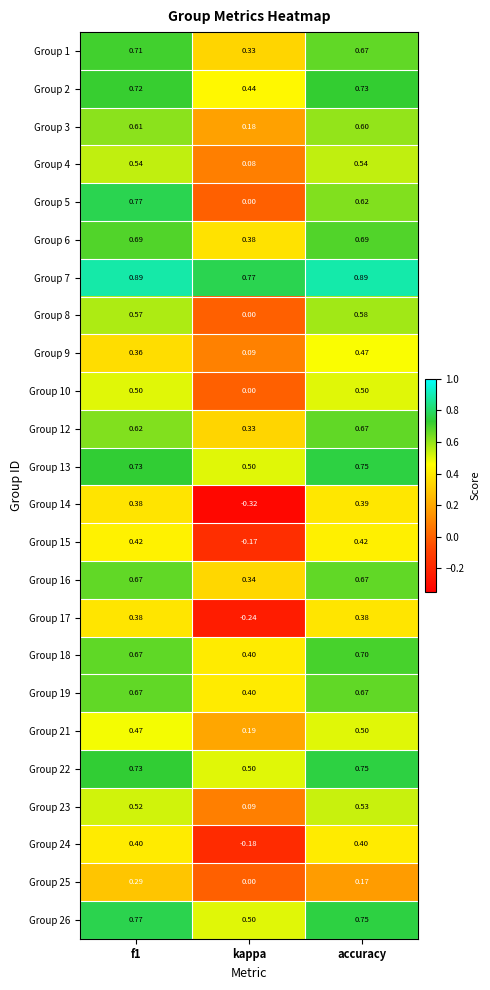

At which label is Group 26 closest to 0?

kappa